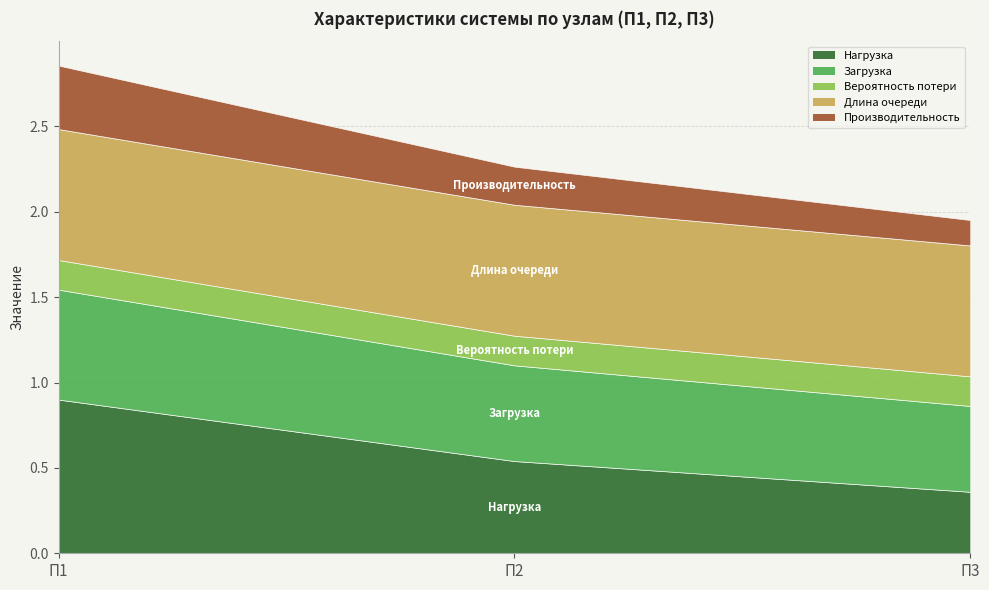

What is the total value across all series at П1?

2.9